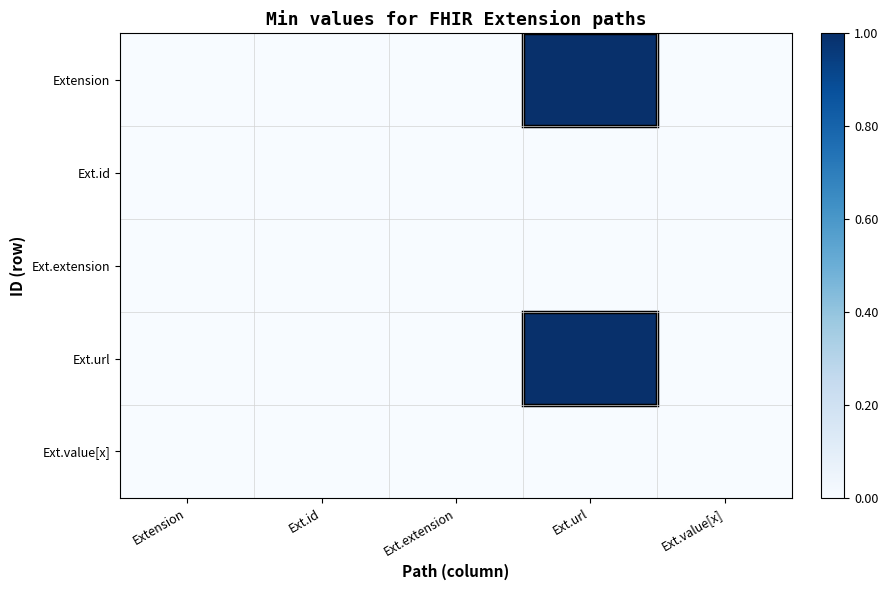

How many categories are shown in the chart?

5